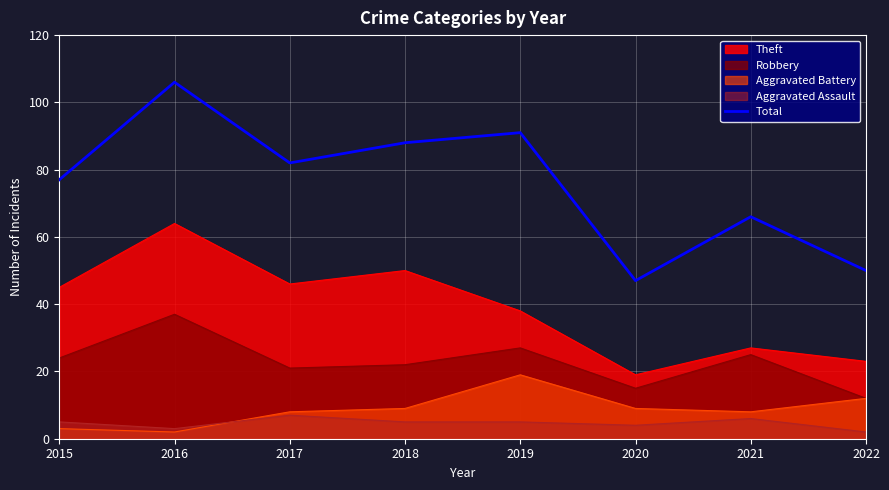

What is the difference between the second highest and minimum values?

44